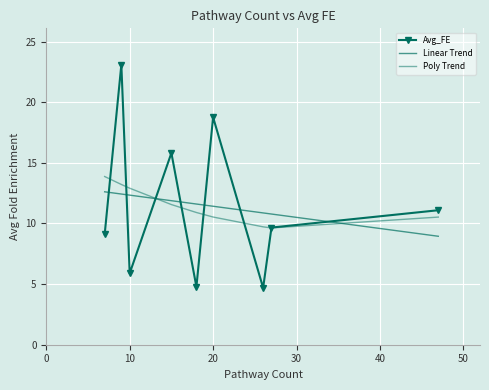

Reading right to left, transcribe all the data shown in this chart.

Avg_FE: 11.1	9.7	4.7	18.8	4.8	15.8	5.9	23.1	9.1
Linear Trend: 8.9	10.8	10.9	11.4	11.6	11.9	12.3	12.4	12.6
Poly Trend: 10.5	9.6	9.7	10.5	10.9	11.6	12.9	13.2	13.9